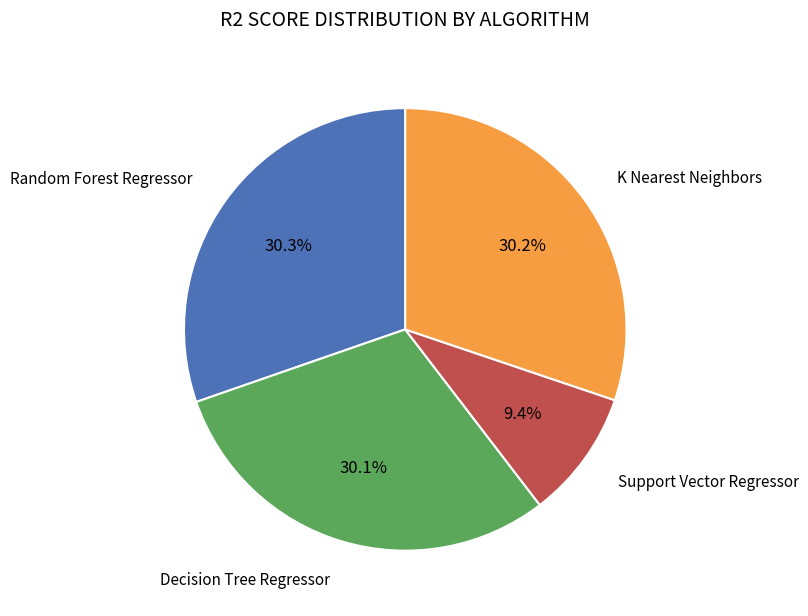

To the nearest percent, what is the average slice percentage?

25%